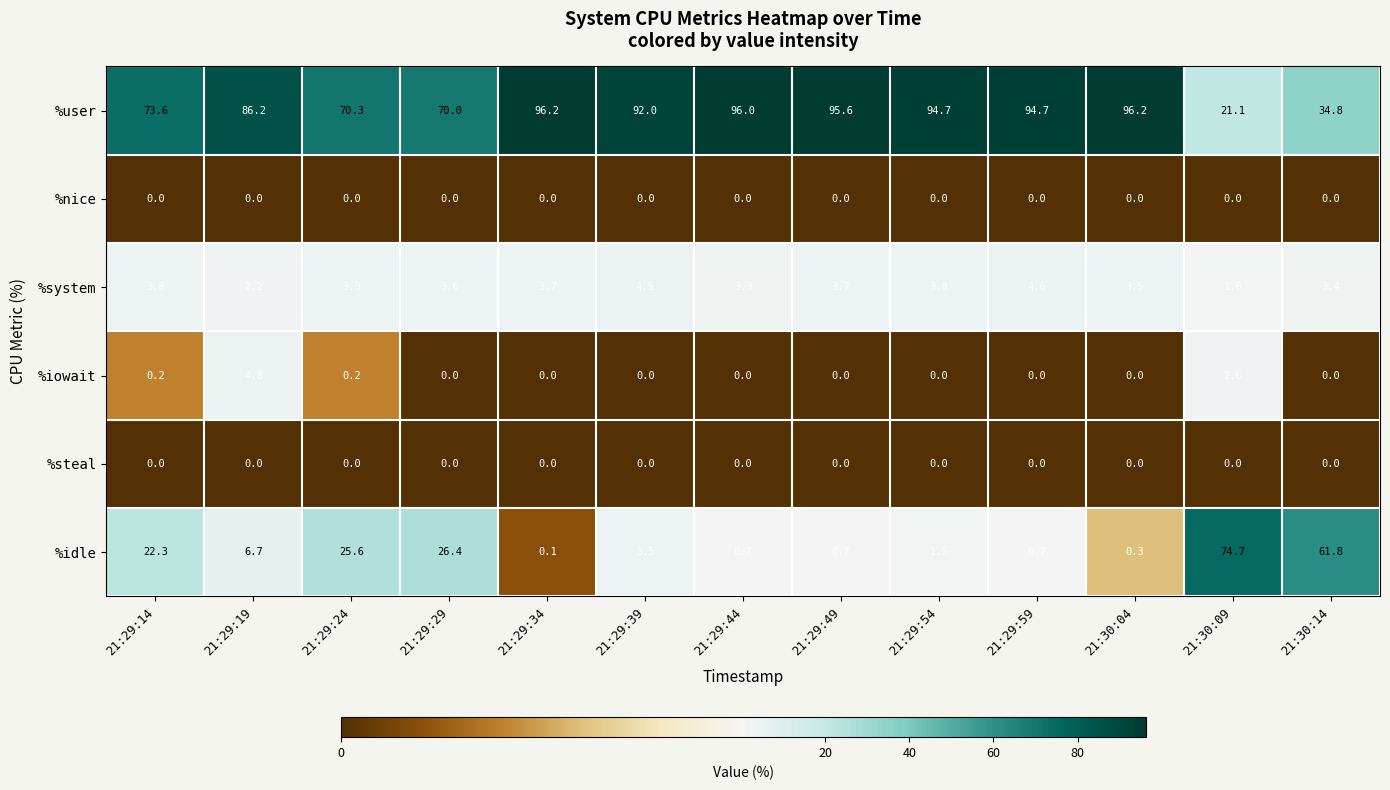

Which series has the largest total across all categories?

%user